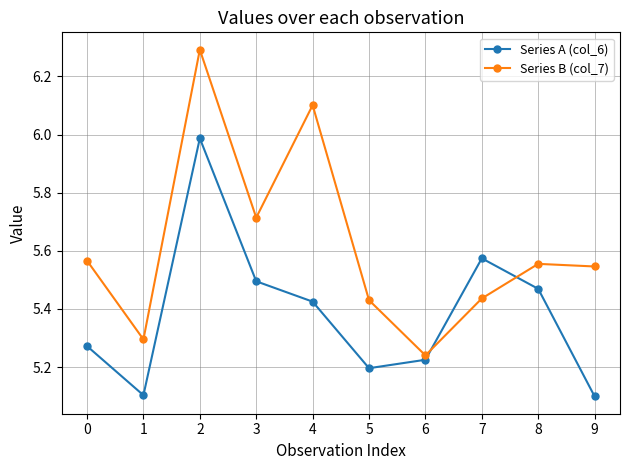

What is the difference between the Series A (col_6) values at 6 and 2?

0.8